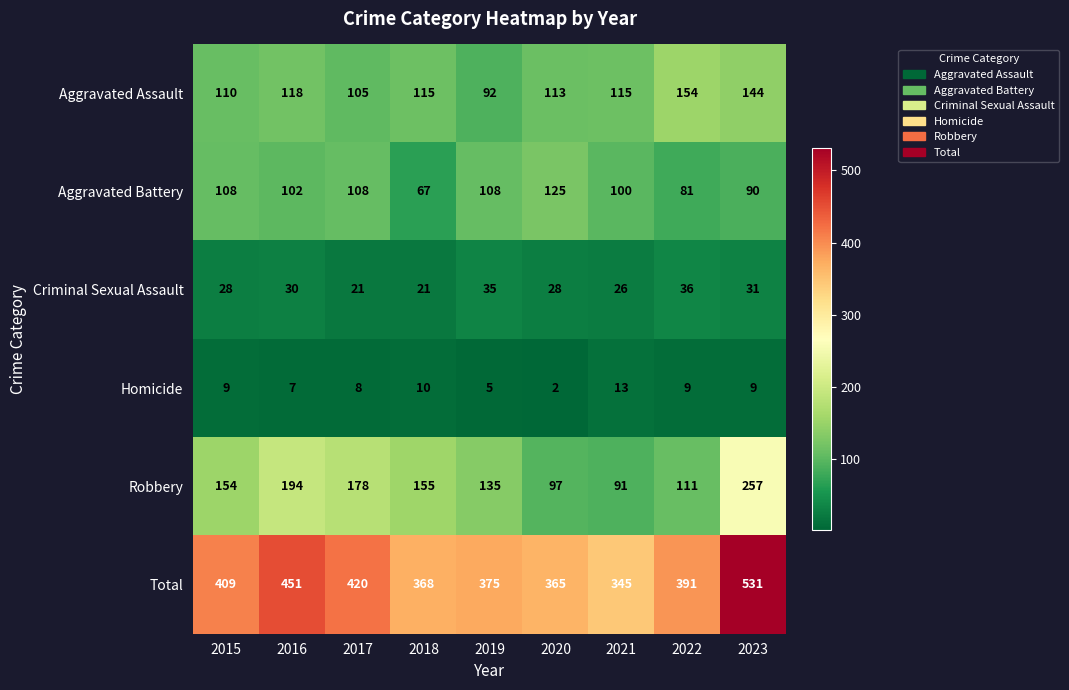

What is the spread (max minus min) of values at 2018?

358